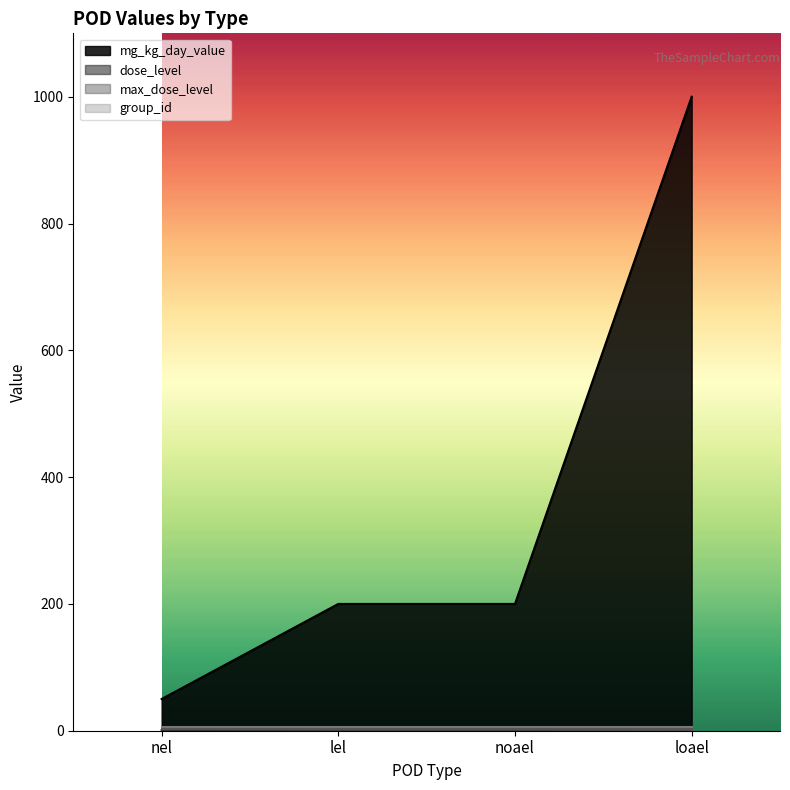

Which category has the highest value in the mg_kg_day_value series?

loael